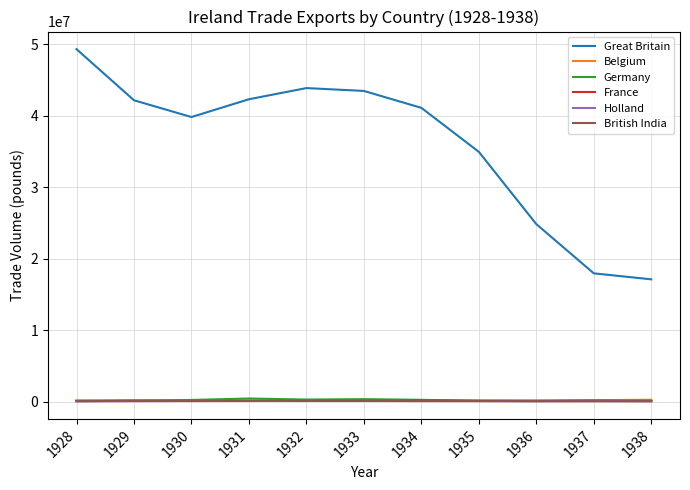

The value of Great Britain at 1933 is 58126606. True or false?

False